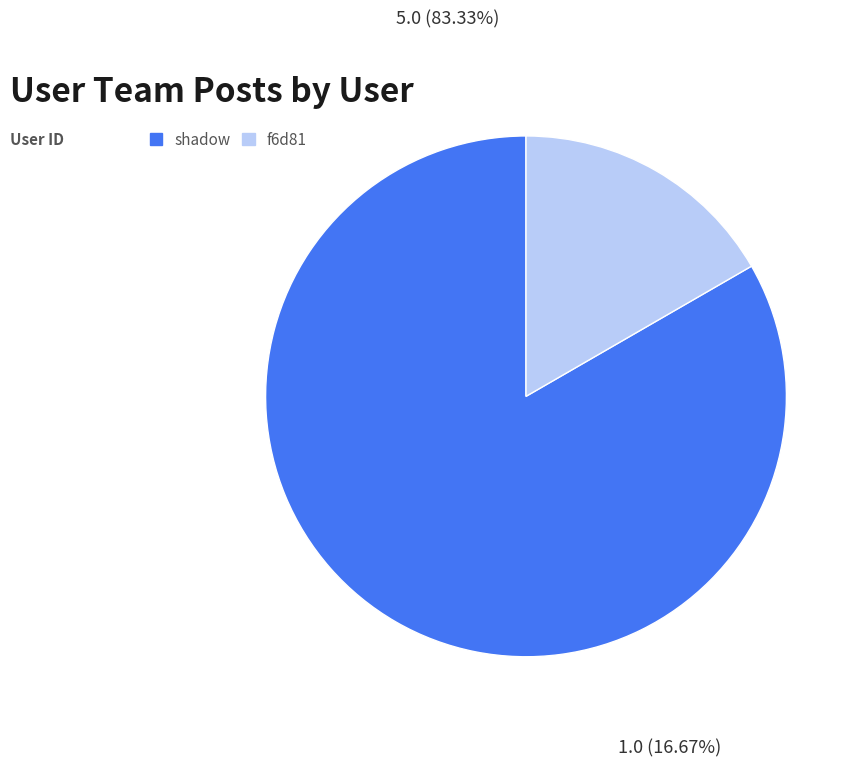

Between shadow and f6d81, which is larger?

shadow